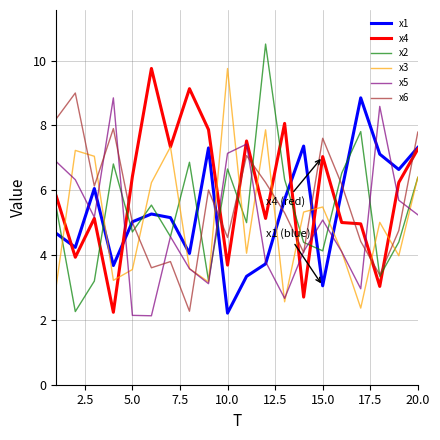

What is the minimum value shown in the chart?

2.1